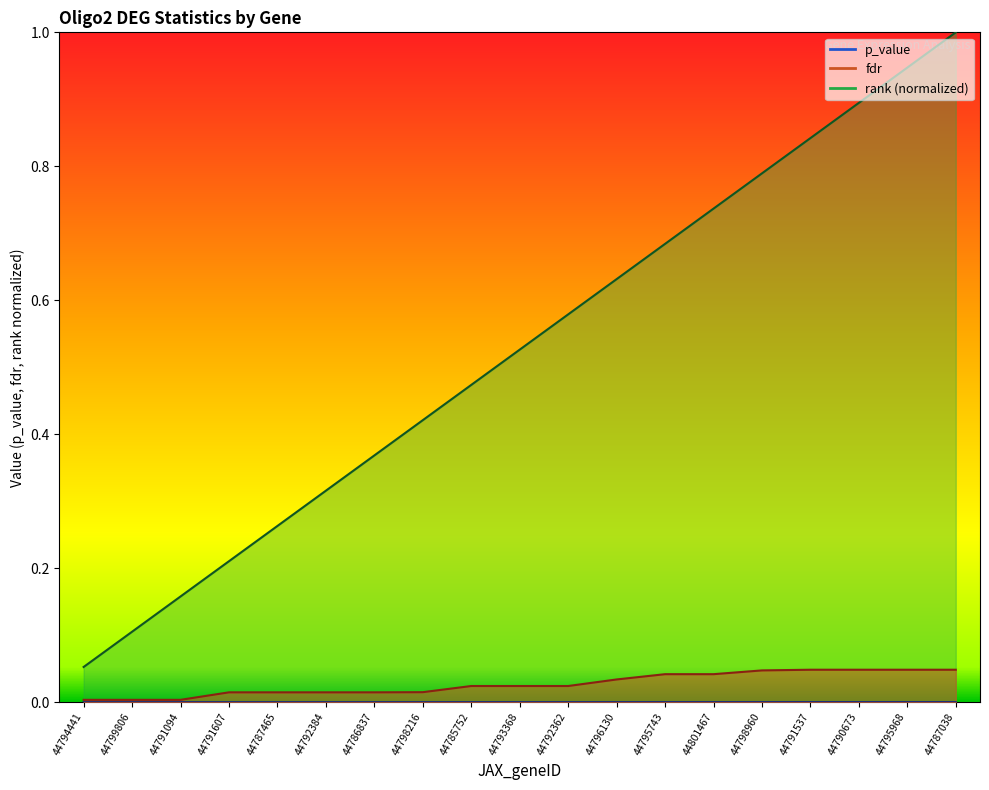

True or false: fdr has a value of 0.0 at 44790673.

False